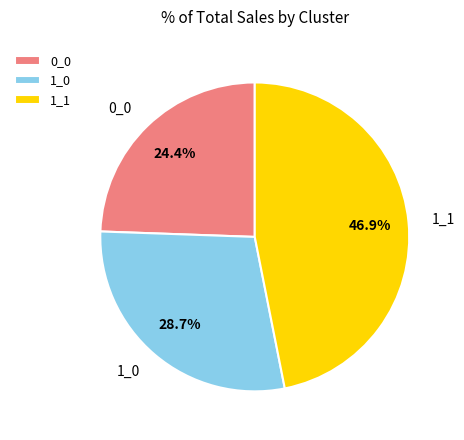

To the nearest percent, what portion does 1_0 represent?

29%